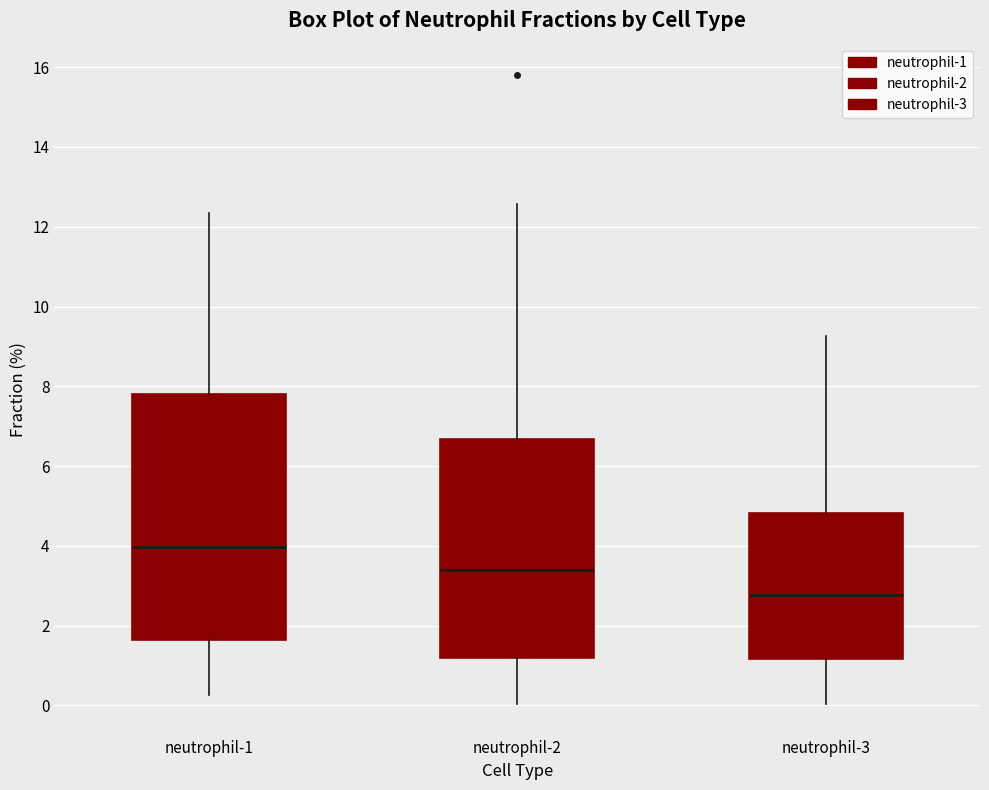

Reading left to right, transcribe this box plot: for each box, give where its median line is, the range the box spans, and where its two whiskers end, as read against the y-axis. The values are not printed on the chart, so give them approximately, as read against the axis.

neutrophil-1: median 4.0, box 1.6 to 7.8, whiskers 0.2 to 12.4
neutrophil-2: median 3.4, box 1.2 to 6.6, whiskers 0.0 to 12.6
neutrophil-3: median 2.8, box 1.2 to 4.8, whiskers 0.0 to 9.2